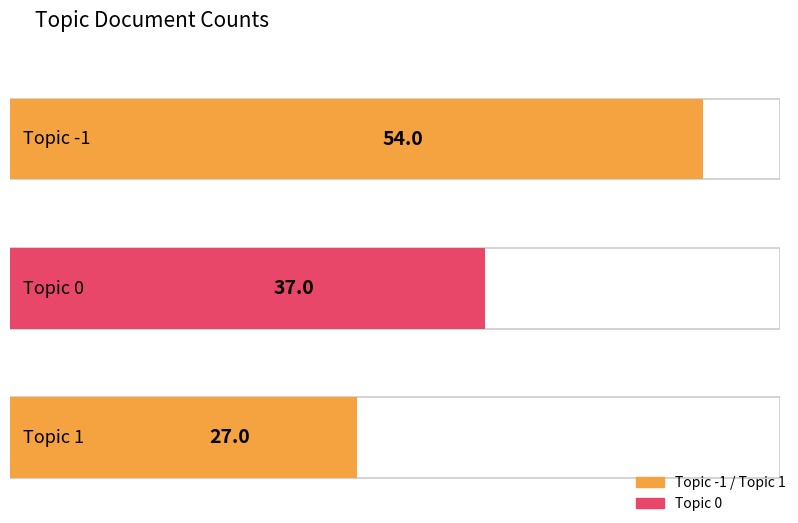

What is the value of the 1st bar from the left?

54